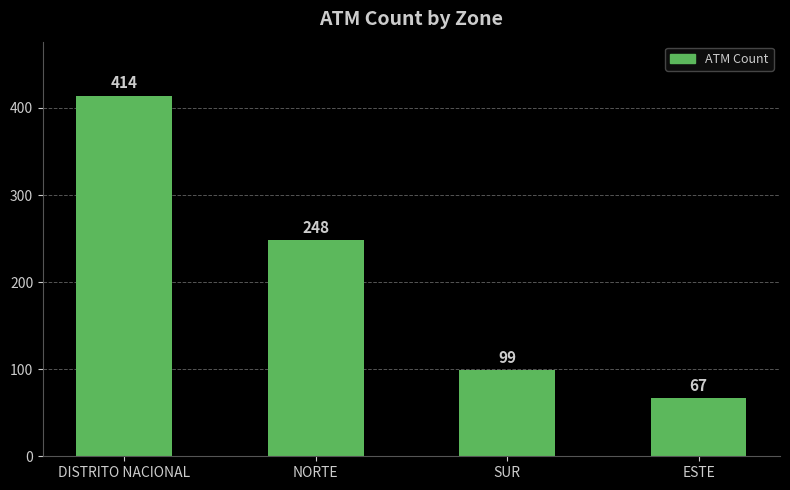

Reading left to right, what are all the values shown in this chart?

414	248	99	67